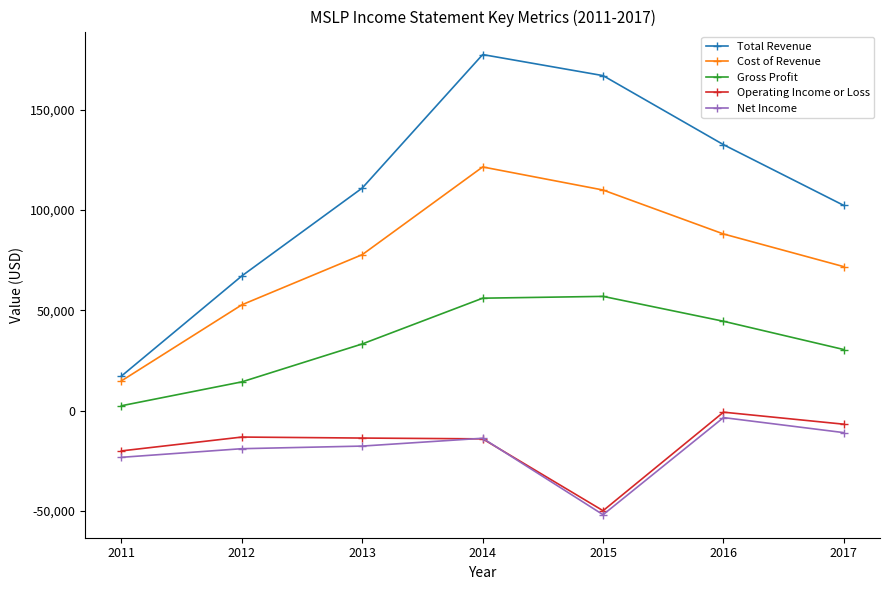

What is the value of the Net Income point at the 4th from the left?

-13800